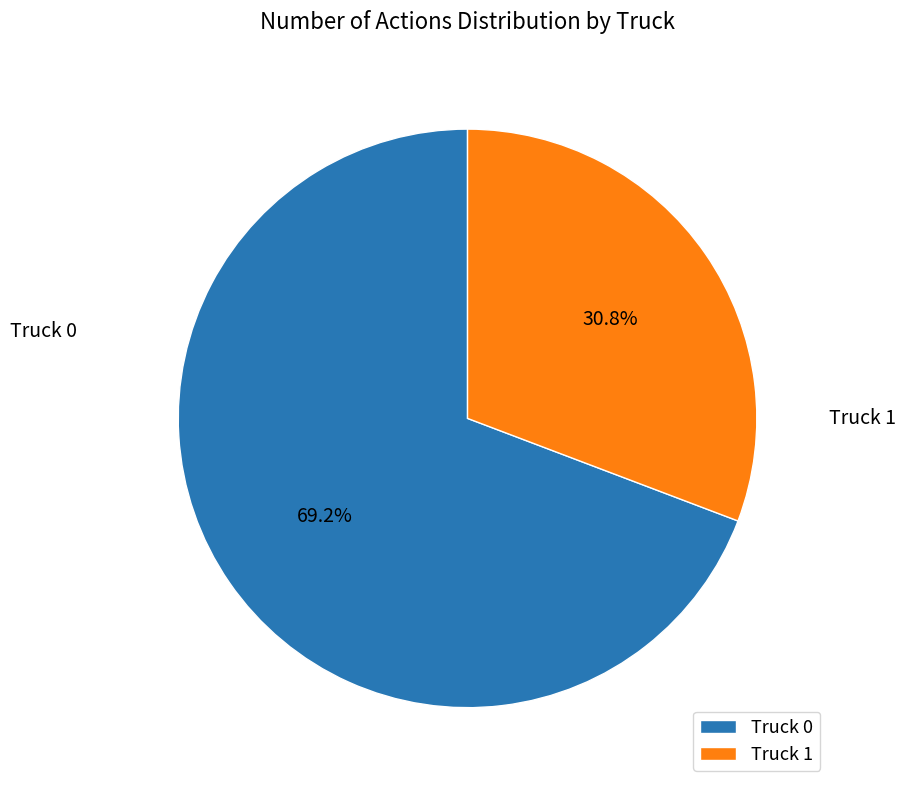

Which slice represents more than half of the pie?

Truck 0